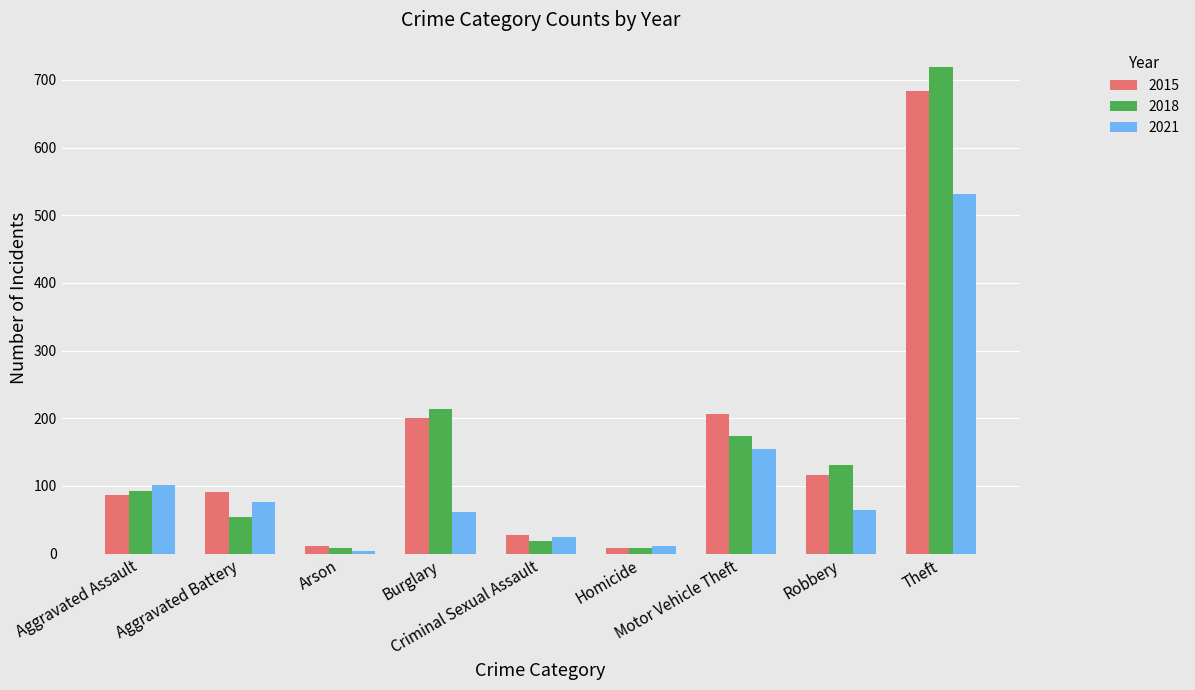

How many bars are there in each group?

3